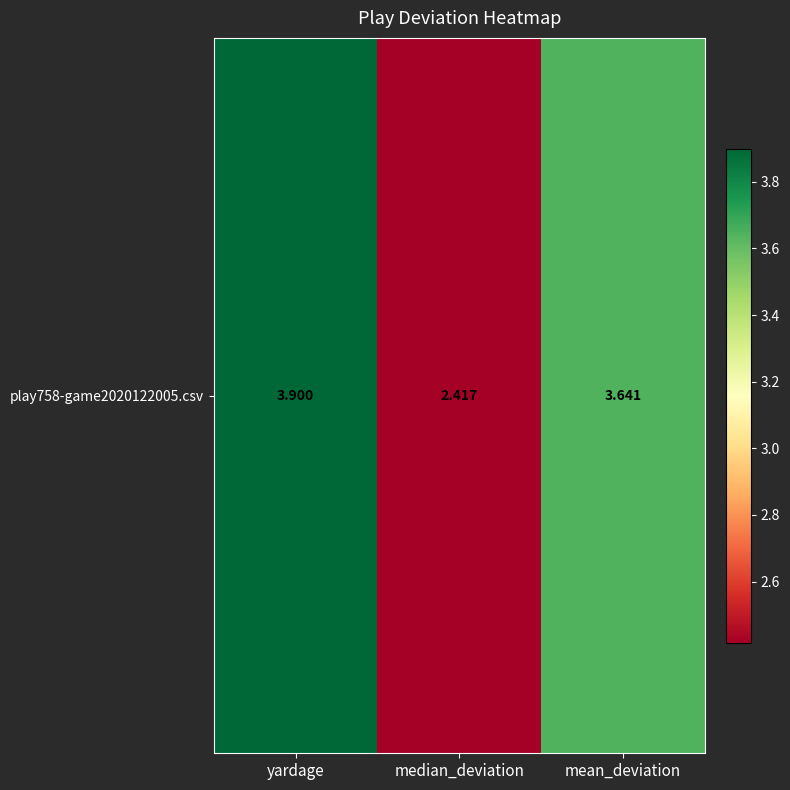

Count the values in the range 2 to 3.

1